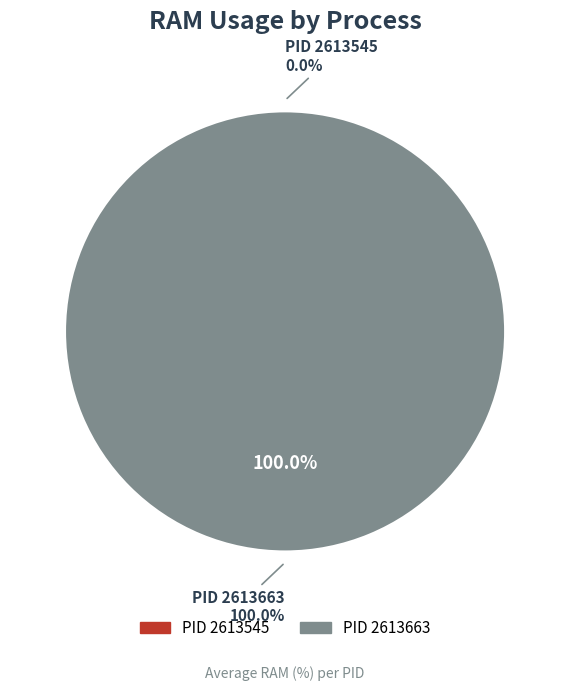

How many segments does this pie chart have?

2